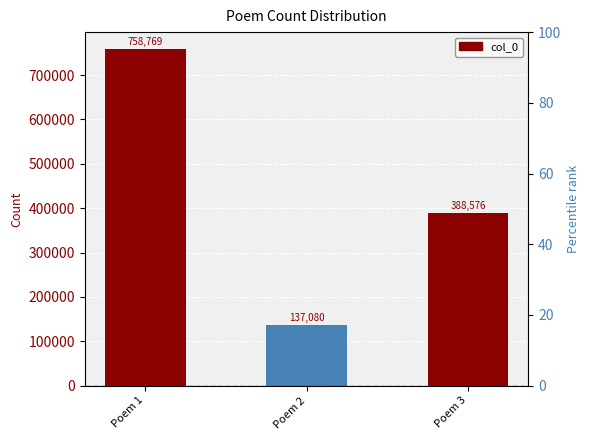

What is the greatest value displayed?

758769